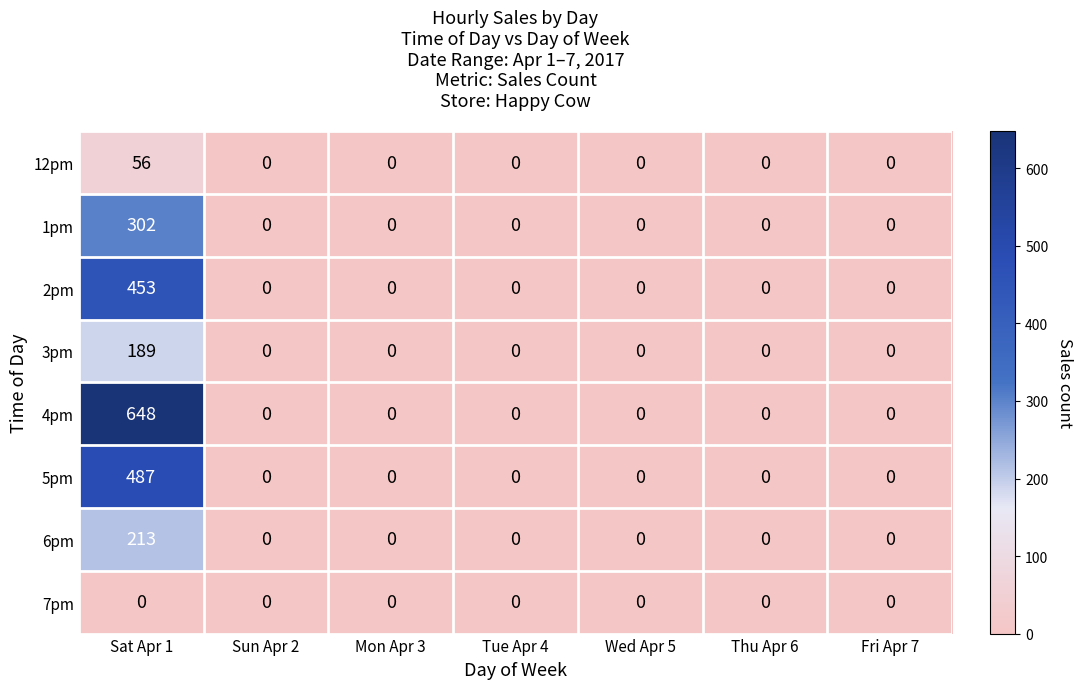

The value of 2pm at Wed Apr 5 is 237. True or false?

False